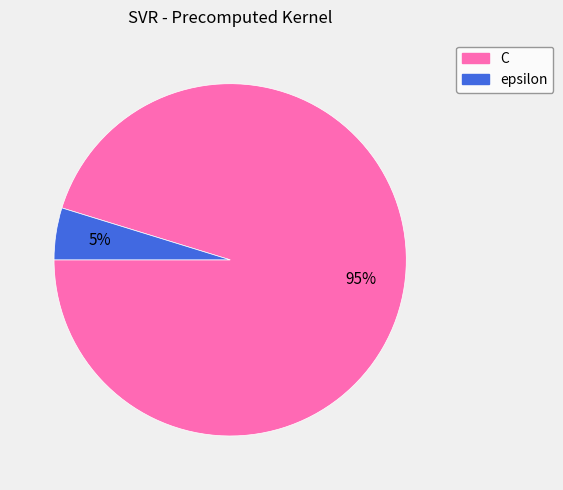

To the nearest percent, what is the difference between the C and epsilon slice percentages?

90%